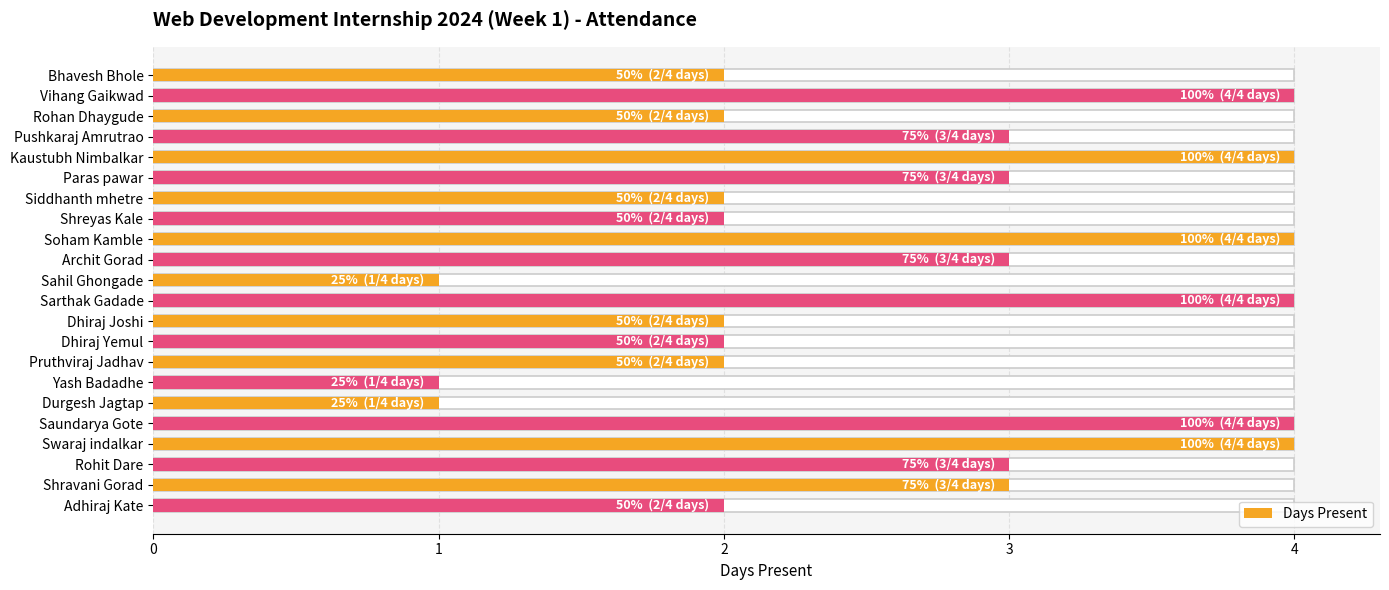

How many categories are shown in the chart?

22